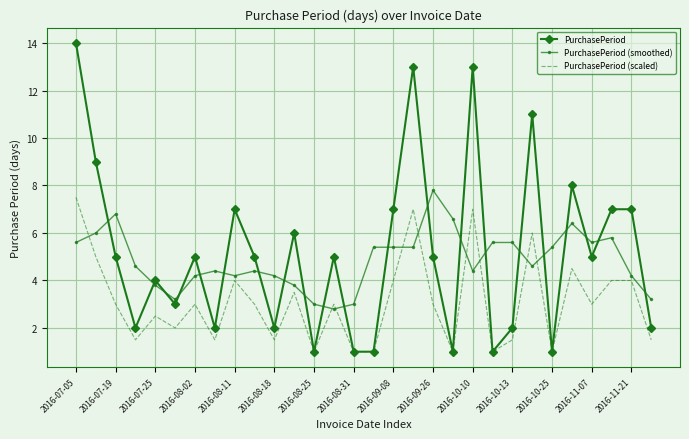

Which series has the widest spread of values?

PurchasePeriod